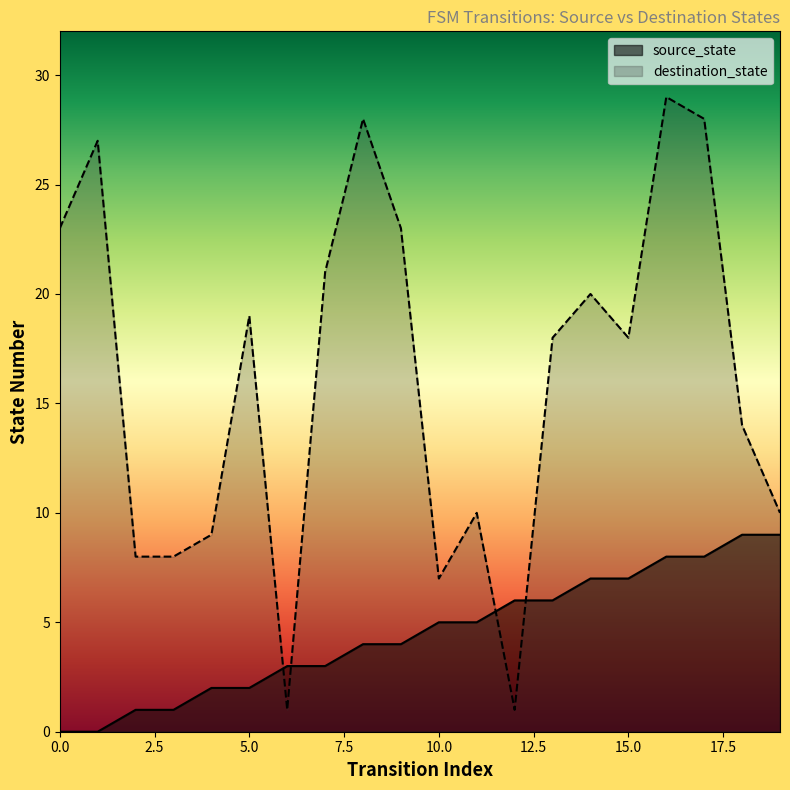

After their last crossing, which series has the higher values: destination_state or source_state?

destination_state